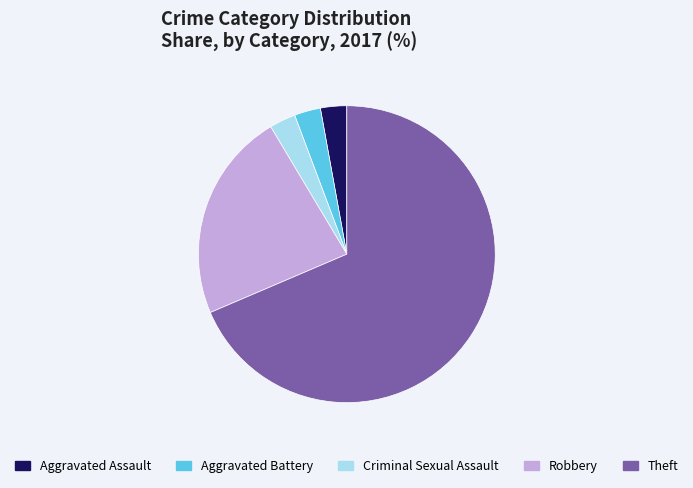

Which category accounts for the majority?

Theft